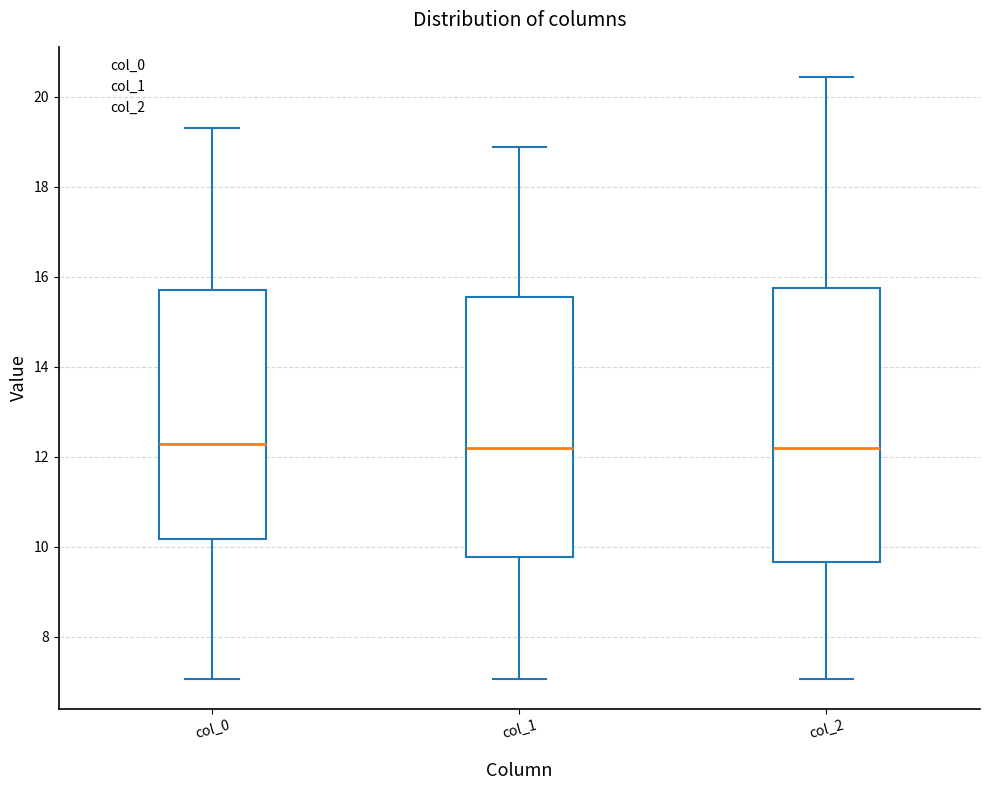

Reading left to right, read every box against the y-axis: the position of its median line, the range the box covers, and the ends of its whiskers. The values are not printed on the chart, so give them approximately, as read against the axis.

col_0: median 12.2, box 10.2 to 15.8, whiskers 7.0 to 19.4
col_1: median 12.2, box 9.8 to 15.6, whiskers 7.0 to 18.8
col_2: median 12.2, box 9.6 to 15.8, whiskers 7.0 to 20.4